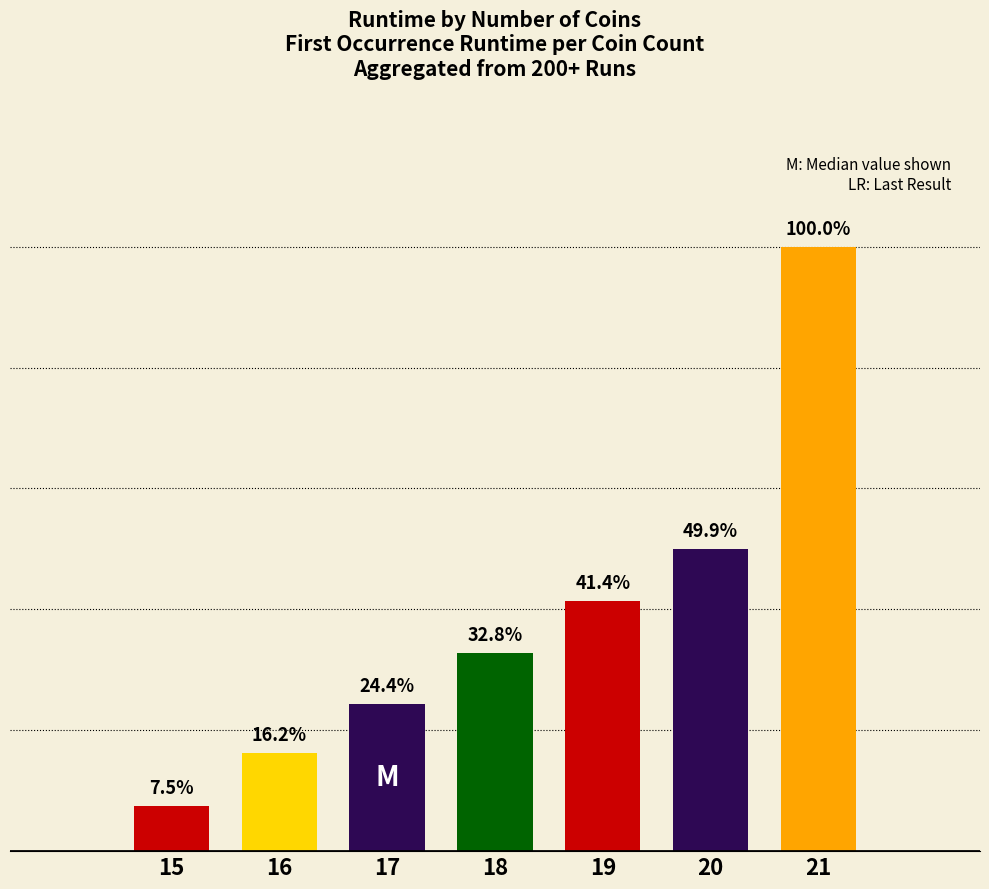

Is the value of Runtime at 16 greater than the value of Average Runtime at 21?

No